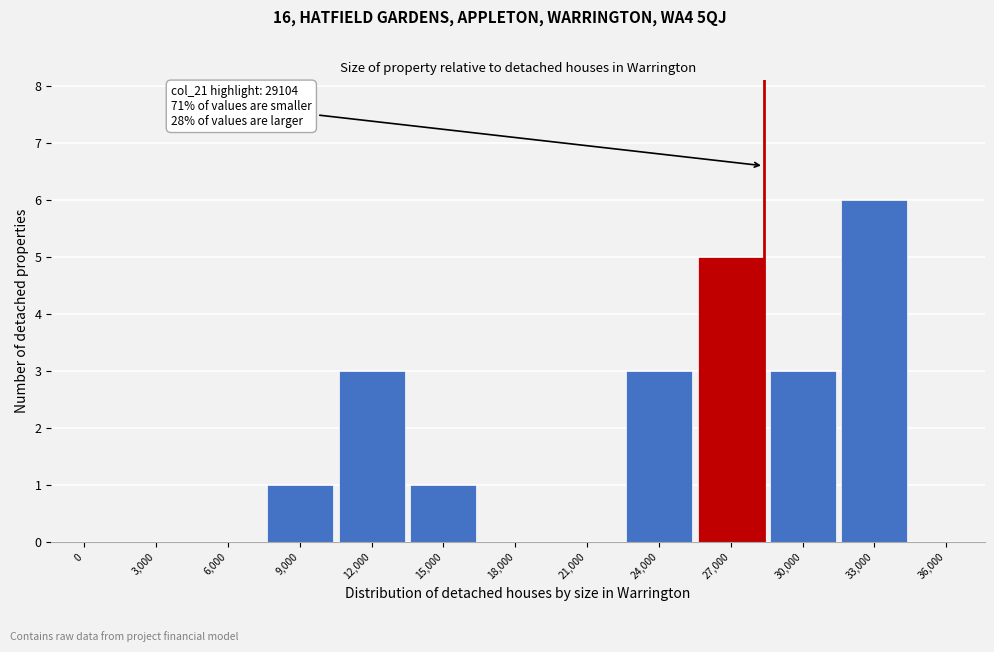

Reading right to left, transcribe all the data shown in this chart.

36,000=0	33,000=6	30,000=3	27,000=5	24,000=3	21,000=0	18,000=0	15,000=1	12,000=3	9,000=1	6,000=0	3,000=0	0=0